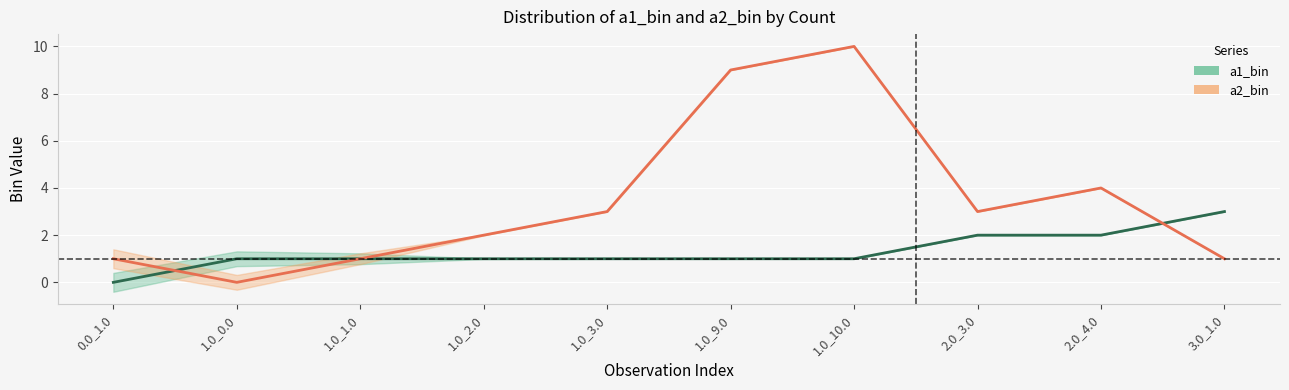

What is the value of the a2_bin point at the 8th from the left?

3